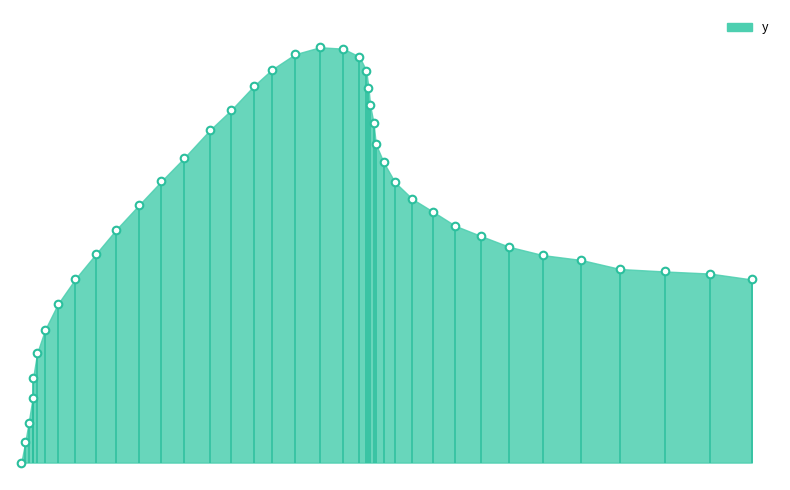

What is the change in value from 2.1 to 13.2?

+35.5